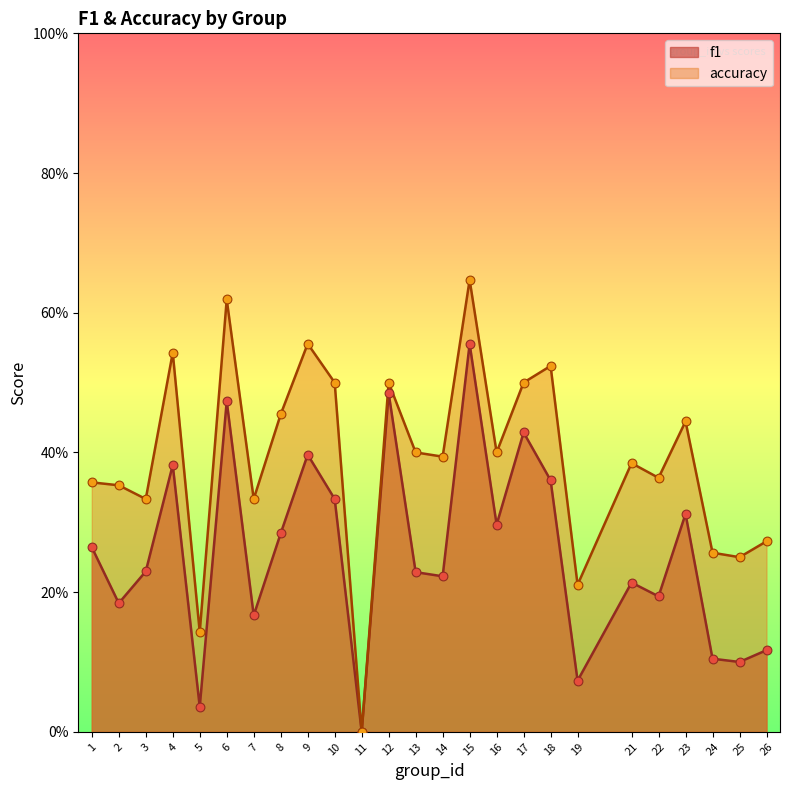

Which series contains the lowest Y value?

f1